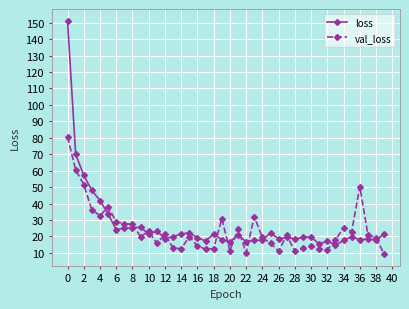

What is the minimum value for loss?

14.6